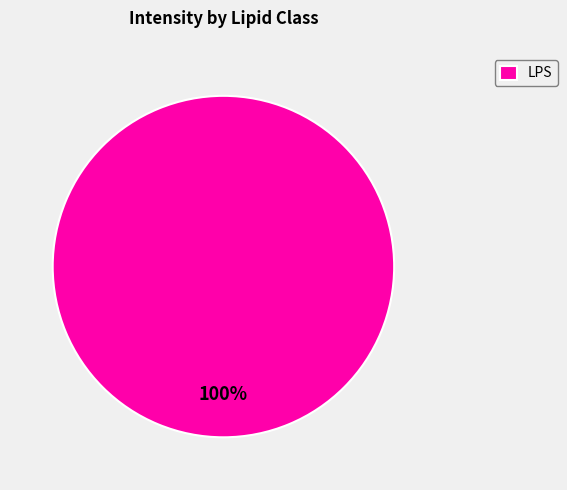

Is it true that LPS is 91% of the pie?

False